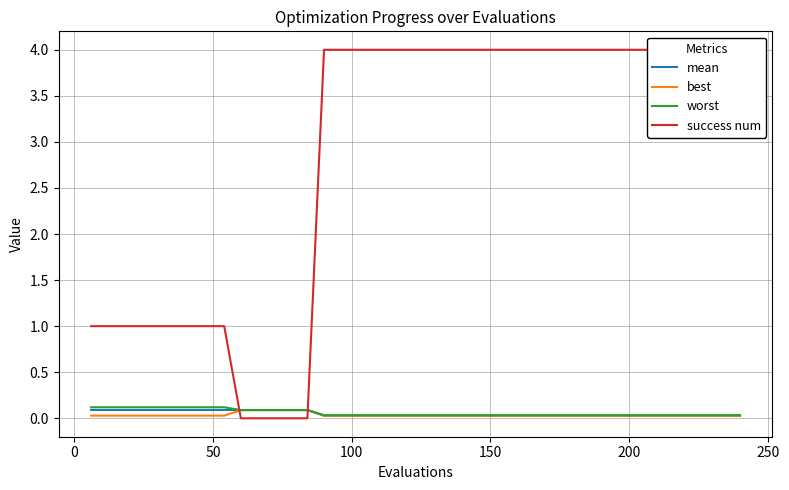

Reading left to right, extract all data points from this chart.

mean: 0.1	0.1	0.1	0.1	0.1	0.1	0.1	0.1	0.1	0.1	0.1	0.1	0.1	0.1	0.0	0.0	0.0	0.0	0.0	0.0	0.0	0.0	0.0	0.0	0.0	0.0	0.0	0.0	0.0	0.0	0.0	0.0	0.0	0.0	0.0	0.0	0.0	0.0	0.0	0.0
best: 0.0	0.0	0.0	0.0	0.0	0.0	0.0	0.0	0.0	0.1	0.1	0.1	0.1	0.1	0.0	0.0	0.0	0.0	0.0	0.0	0.0	0.0	0.0	0.0	0.0	0.0	0.0	0.0	0.0	0.0	0.0	0.0	0.0	0.0	0.0	0.0	0.0	0.0	0.0	0.0
worst: 0.1	0.1	0.1	0.1	0.1	0.1	0.1	0.1	0.1	0.1	0.1	0.1	0.1	0.1	0.0	0.0	0.0	0.0	0.0	0.0	0.0	0.0	0.0	0.0	0.0	0.0	0.0	0.0	0.0	0.0	0.0	0.0	0.0	0.0	0.0	0.0	0.0	0.0	0.0	0.0
success num: 1.0	1.0	1.0	1.0	1.0	1.0	1.0	1.0	1.0	0.0	0.0	0.0	0.0	0.0	4.0	4.0	4.0	4.0	4.0	4.0	4.0	4.0	4.0	4.0	4.0	4.0	4.0	4.0	4.0	4.0	4.0	4.0	4.0	4.0	4.0	4.0	4.0	4.0	4.0	4.0